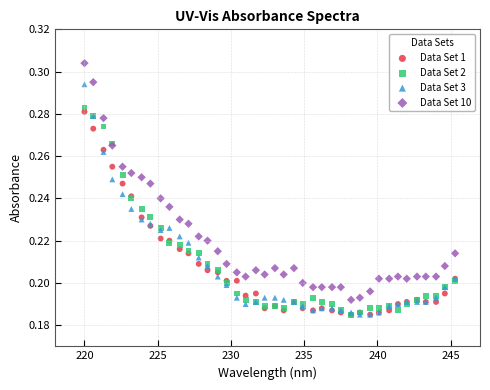

Which series has the largest Y range (max minus min)?

Data Set 10